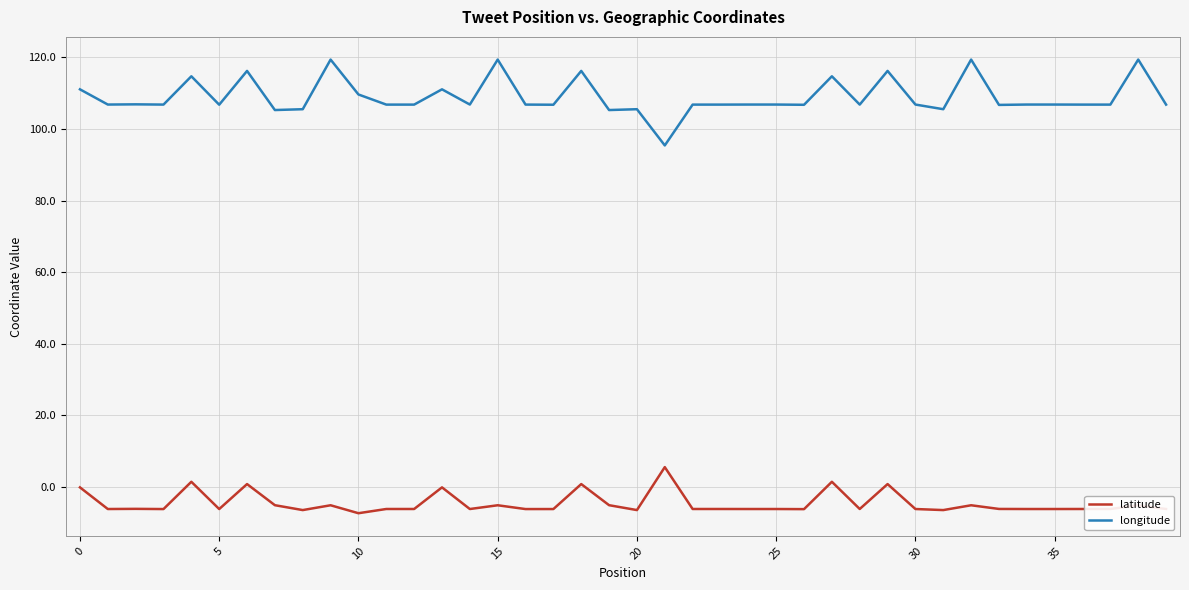

What is the minimum value shown in the chart?

-7.4